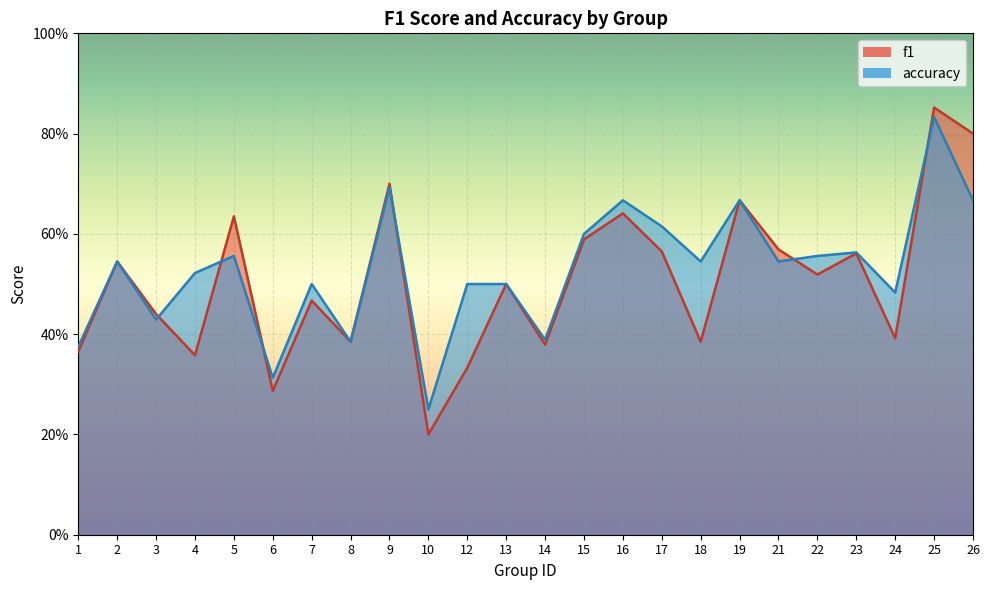

The value of accuracy at 23 is 0.2. True or false?

False